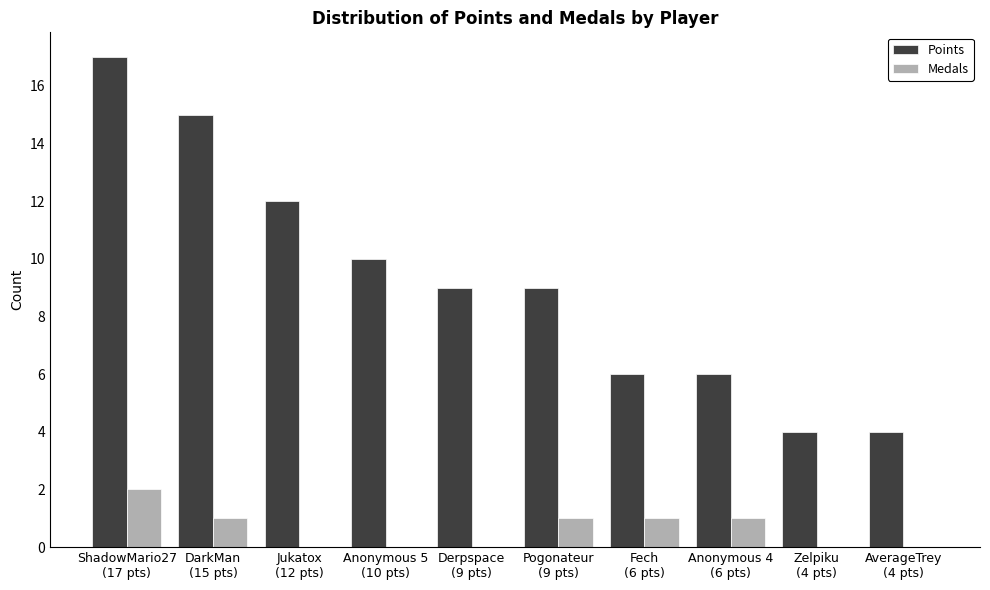

The value of Points at Zelpiku
(4 pts) is 2. True or false?

False